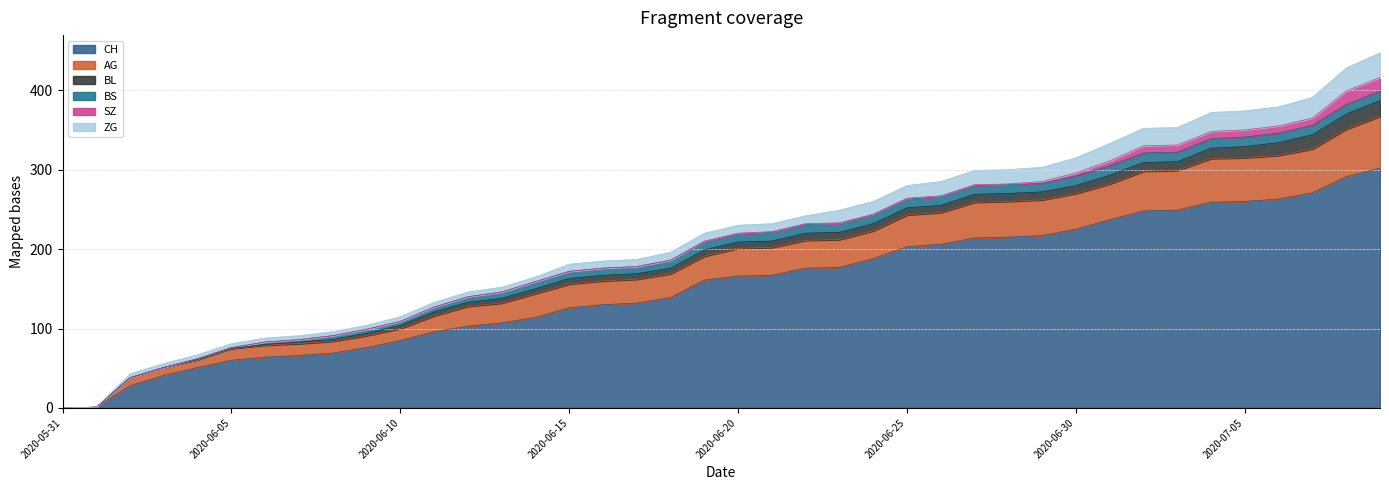

Reading left to right, what are all the values shown in this chart?

CH: 2020-05-31=0	2020-06-01=1	2020-06-02=28	2020-06-03=41	2020-06-04=51	2020-06-05=60	2020-06-06=64	2020-06-07=66	2020-06-08=69	2020-06-09=76	2020-06-10=85	2020-06-11=96	2020-06-12=103	2020-06-13=107	2020-06-14=114	2020-06-15=126	2020-06-16=130	2020-06-17=132	2020-06-18=139	2020-06-19=161	2020-06-20=166	2020-06-21=167	2020-06-22=176	2020-06-23=177	2020-06-24=188	2020-06-25=203	2020-06-26=206	2020-06-27=214	2020-06-28=215	2020-06-29=217	2020-06-30=225	2020-07-01=237	2020-07-02=248	2020-07-03=249	2020-07-04=259	2020-07-05=260	2020-07-06=263	2020-07-07=271	2020-07-08=291	2020-07-09=302
AG: 2020-05-31=0	2020-06-01=0	2020-06-02=10	2020-06-03=10	2020-06-04=10	2020-06-05=15	2020-06-06=15	2020-06-07=15	2020-06-08=15	2020-06-09=15	2020-06-10=15	2020-06-11=20	2020-06-12=25	2020-06-13=25	2020-06-14=30	2020-06-15=30	2020-06-16=30	2020-06-17=30	2020-06-18=30	2020-06-19=30	2020-06-20=35	2020-06-21=35	2020-06-22=35	2020-06-23=35	2020-06-24=35	2020-06-25=40	2020-06-26=40	2020-06-27=45	2020-06-28=45	2020-06-29=45	2020-06-30=45	2020-07-01=45	2020-07-02=50	2020-07-03=50	2020-07-04=55	2020-07-05=55	2020-07-06=55	2020-07-07=55	2020-07-08=60	2020-07-09=65
BL: 2020-05-31=0	2020-06-01=0	2020-06-02=0	2020-06-03=0	2020-06-04=0	2020-06-05=0	2020-06-06=1	2020-06-07=2	2020-06-08=2	2020-06-09=3	2020-06-10=4	2020-06-11=5	2020-06-12=5	2020-06-13=6	2020-06-14=6	2020-06-15=7	2020-06-16=7	2020-06-17=7	2020-06-18=7	2020-06-19=8	2020-06-20=8	2020-06-21=8	2020-06-22=9	2020-06-23=9	2020-06-24=9	2020-06-25=9	2020-06-26=9	2020-06-27=10	2020-06-28=10	2020-06-29=10	2020-06-30=10	2020-07-01=11	2020-07-02=11	2020-07-03=11	2020-07-04=13	2020-07-05=14	2020-07-06=16	2020-07-07=18	2020-07-08=19	2020-07-09=20
BS: 2020-05-31=0	2020-06-01=0	2020-06-02=0	2020-06-03=0	2020-06-04=1	2020-06-05=1	2020-06-06=3	2020-06-07=3	2020-06-08=5	2020-06-09=5	2020-06-10=5	2020-06-11=6	2020-06-12=7	2020-06-13=8	2020-06-14=9	2020-06-15=9	2020-06-16=9	2020-06-17=9	2020-06-18=10	2020-06-19=10	2020-06-20=10	2020-06-21=11	2020-06-22=11	2020-06-23=11	2020-06-24=11	2020-06-25=11	2020-06-26=11	2020-06-27=11	2020-06-28=11	2020-06-29=11	2020-06-30=12	2020-07-01=12	2020-07-02=12	2020-07-03=12	2020-07-04=12	2020-07-05=12	2020-07-06=12	2020-07-07=12	2020-07-08=12	2020-07-09=12
SZ: 2020-05-31=0	2020-06-01=0	2020-06-02=0	2020-06-03=0	2020-06-04=0	2020-06-05=0	2020-06-06=0	2020-06-07=0	2020-06-08=0	2020-06-09=0	2020-06-10=0	2020-06-11=0	2020-06-12=0	2020-06-13=0	2020-06-14=0	2020-06-15=0	2020-06-16=0	2020-06-17=0	2020-06-18=0	2020-06-19=1	2020-06-20=1	2020-06-21=1	2020-06-22=1	2020-06-23=1	2020-06-24=1	2020-06-25=1	2020-06-26=1	2020-06-27=1	2020-06-28=1	2020-06-29=2	2020-06-30=4	2020-07-01=6	2020-07-02=9	2020-07-03=9	2020-07-04=9	2020-07-05=9	2020-07-06=9	2020-07-07=9	2020-07-08=17	2020-07-09=17
ZG: 2020-05-31=0	2020-06-01=0	2020-06-02=5	2020-06-03=5	2020-06-04=5	2020-06-05=5	2020-06-06=5	2020-06-07=5	2020-06-08=5	2020-06-09=5	2020-06-10=6	2020-06-11=6	2020-06-12=6	2020-06-13=6	2020-06-14=6	2020-06-15=9	2020-06-16=9	2020-06-17=9	2020-06-18=10	2020-06-19=10	2020-06-20=10	2020-06-21=10	2020-06-22=10	2020-06-23=16	2020-06-24=16	2020-06-25=16	2020-06-26=18	2020-06-27=18	2020-06-28=18	2020-06-29=18	2020-06-30=19	2020-07-01=22	2020-07-02=22	2020-07-03=22	2020-07-04=24	2020-07-05=24	2020-07-06=24	2020-07-07=26	2020-07-08=29	2020-07-09=31